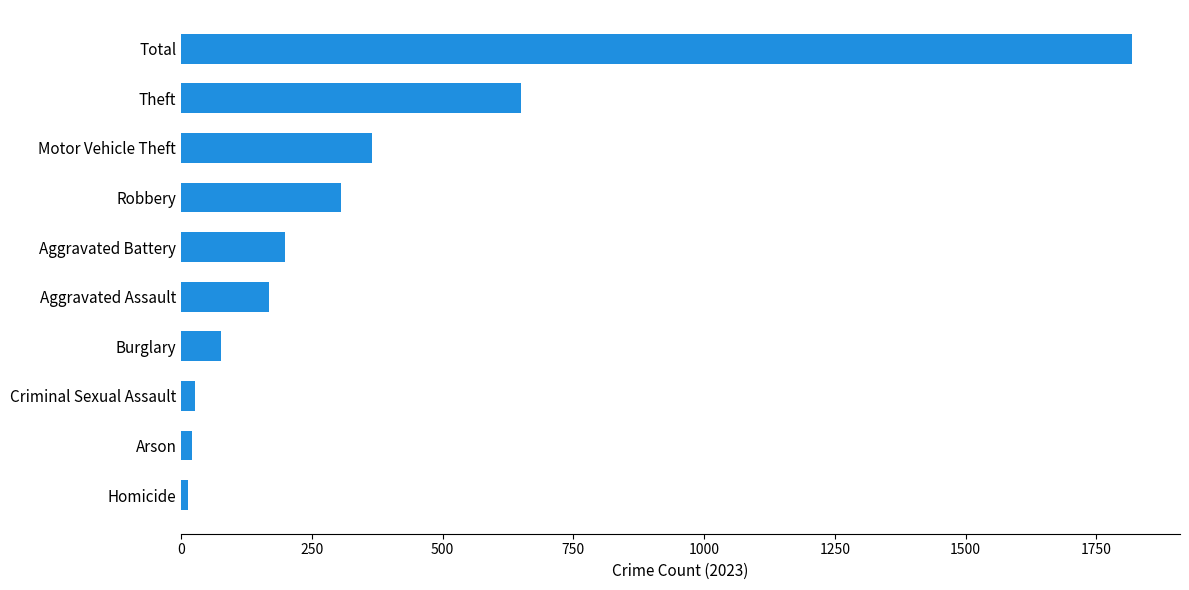

What is the label of the 3rd bar from the top?

Motor Vehicle Theft